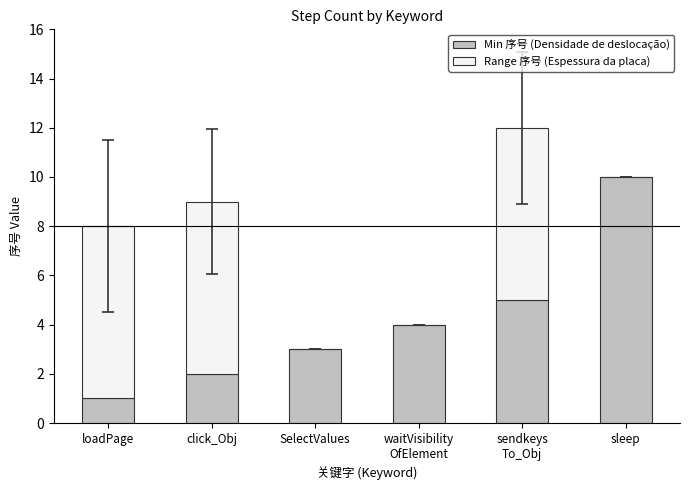

Is it true that Min 序号 (Densidade de deslocação) equals 1 at loadPage?

True